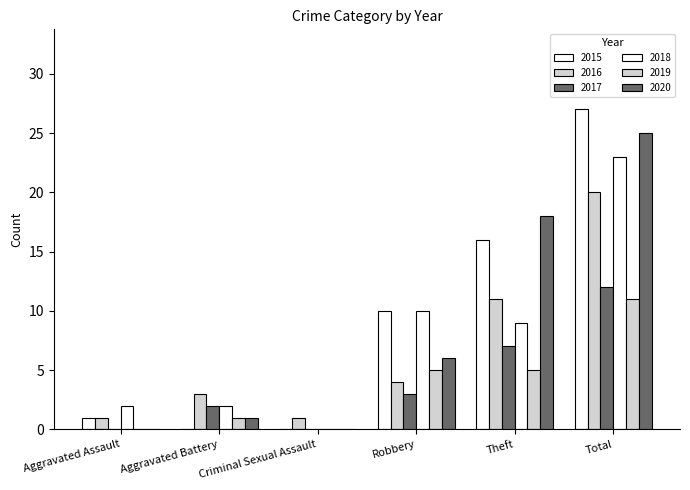

How many distinct data groups are displayed?

6